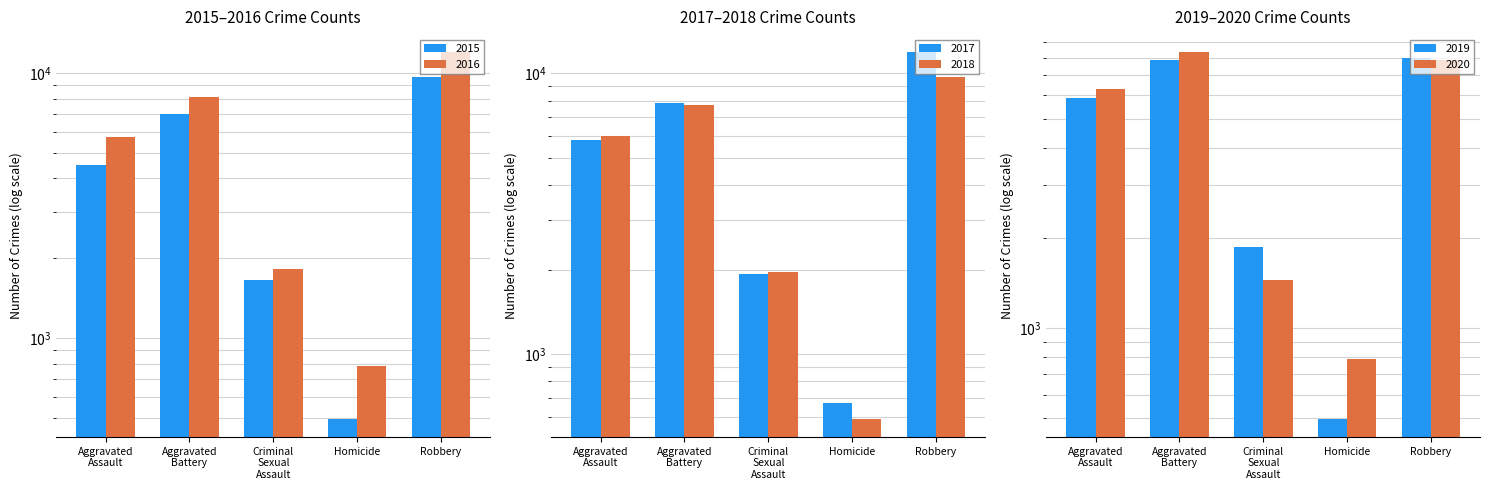

What is the greatest value displayed?

11960